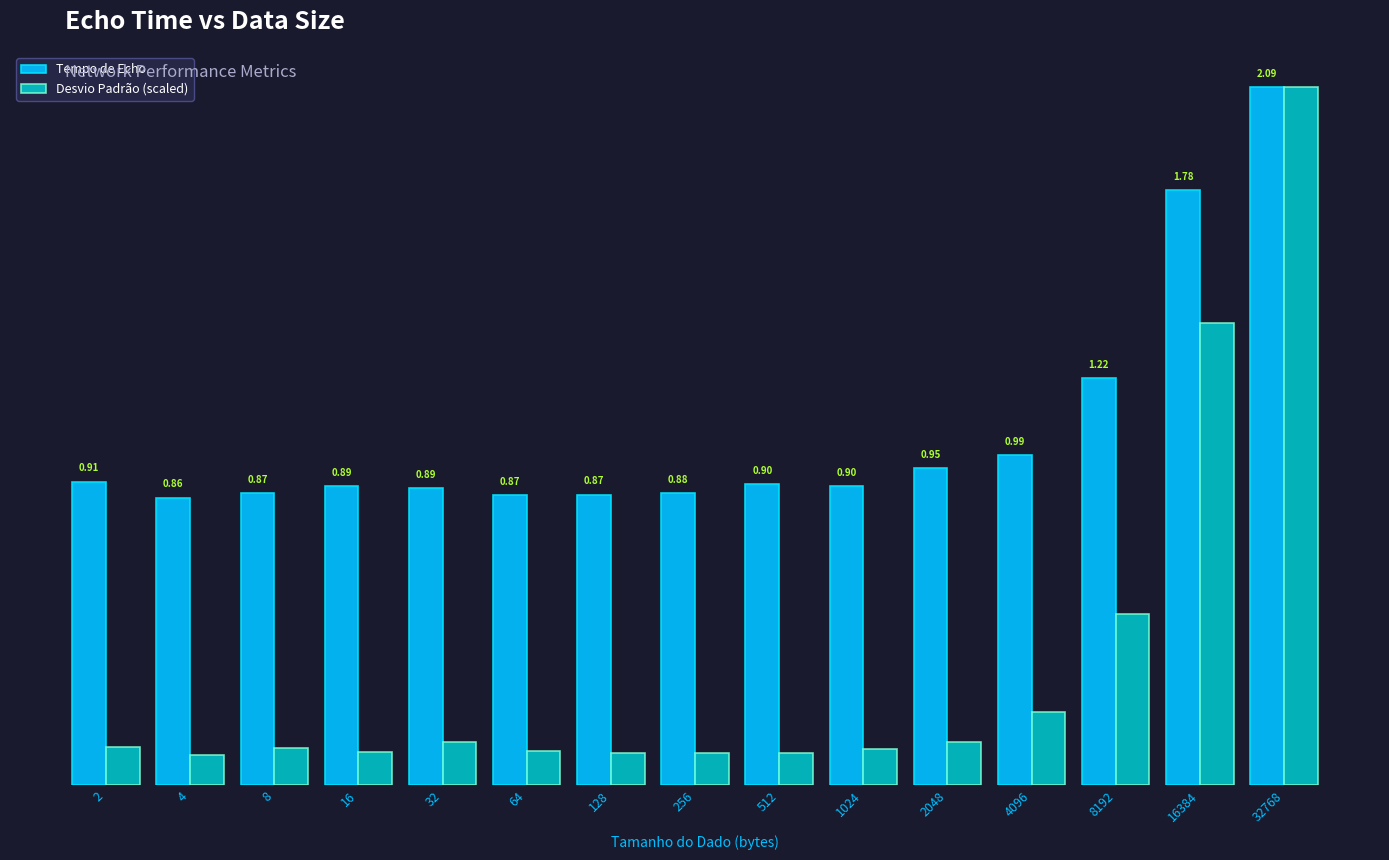

Rank the series by their average value, from highest to lowest.

Tempo de Echo, Desvio Padrão (scaled)